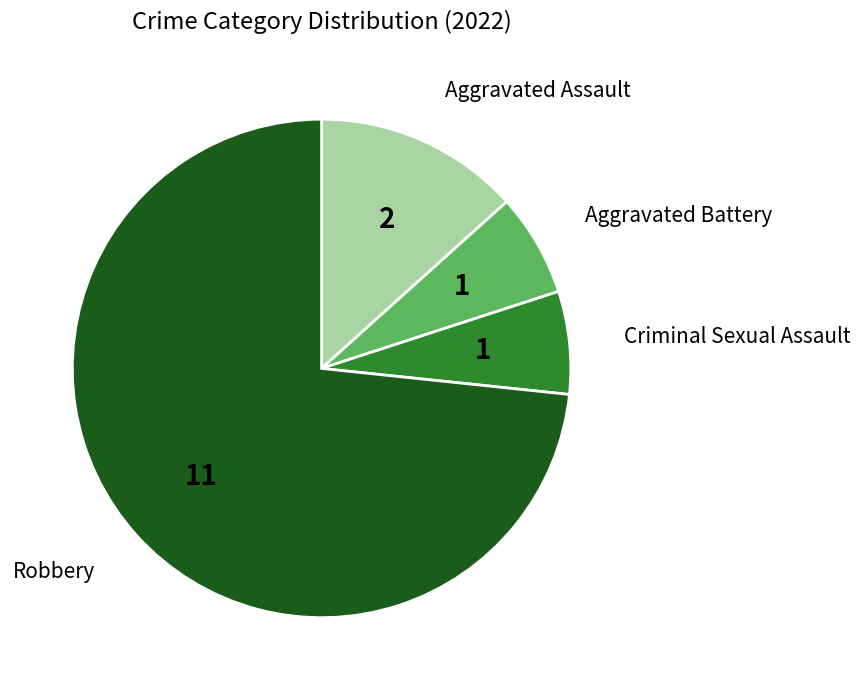

Is there any slice that represents more than half of the pie?

Yes